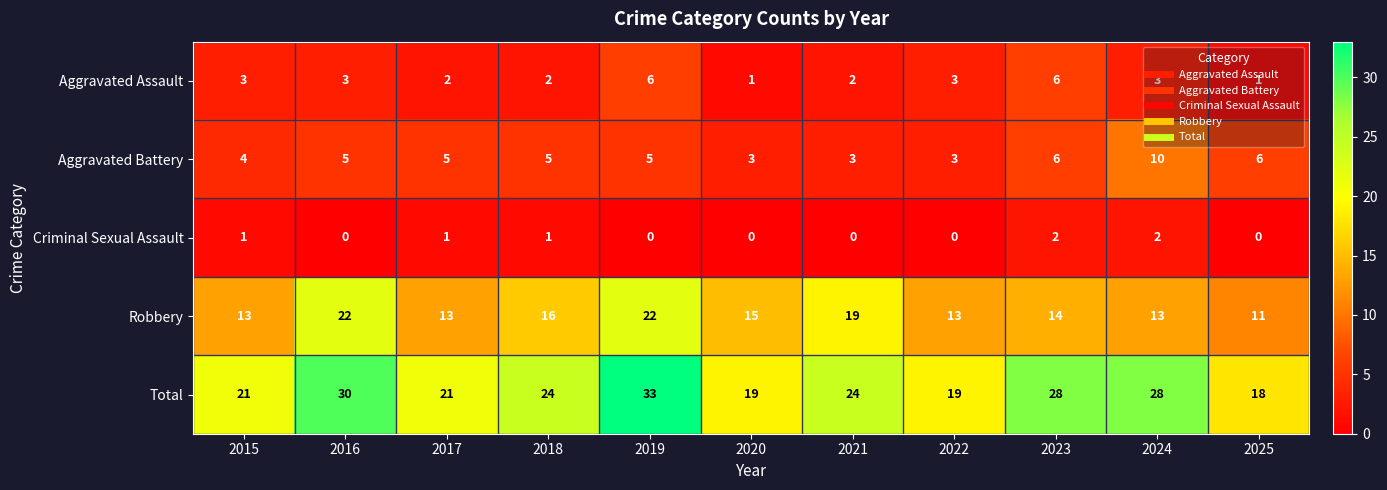

What is the total value across all series at 2024?

56